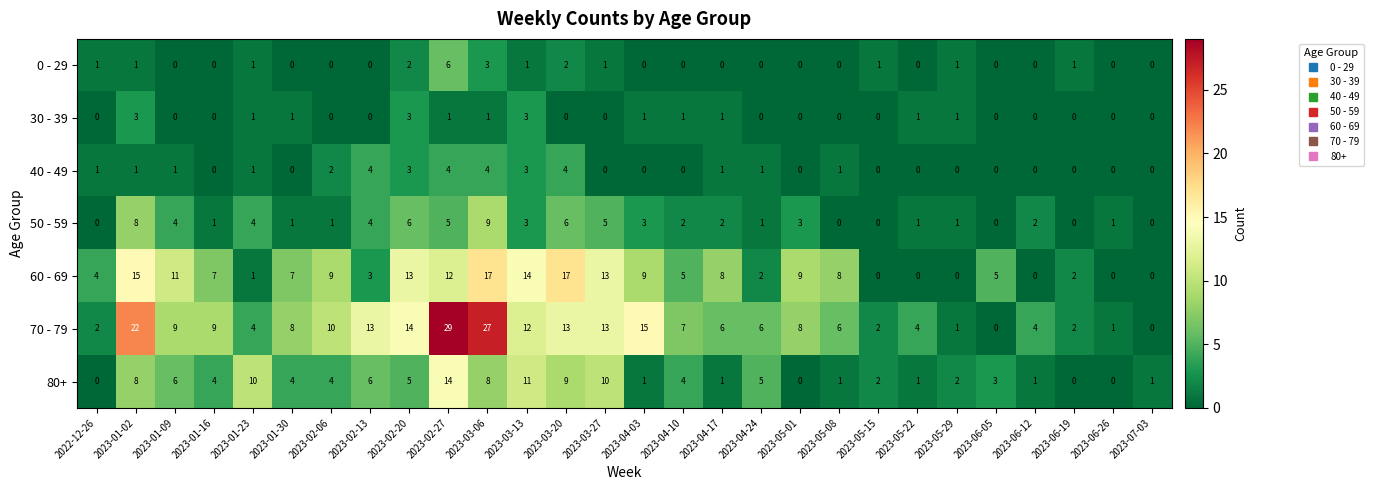

Which series has the largest range (max minus min)?

70 - 79